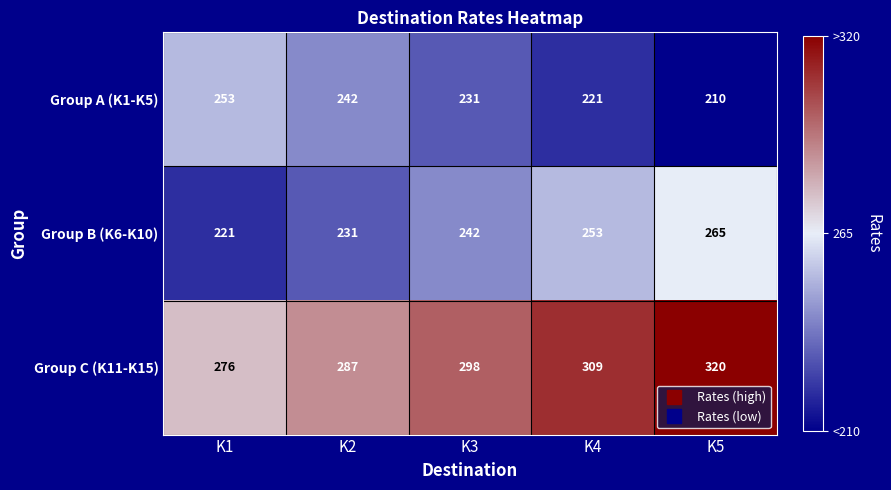

True or false: Group C (K11-K15) has a value of 276 at K1.

True